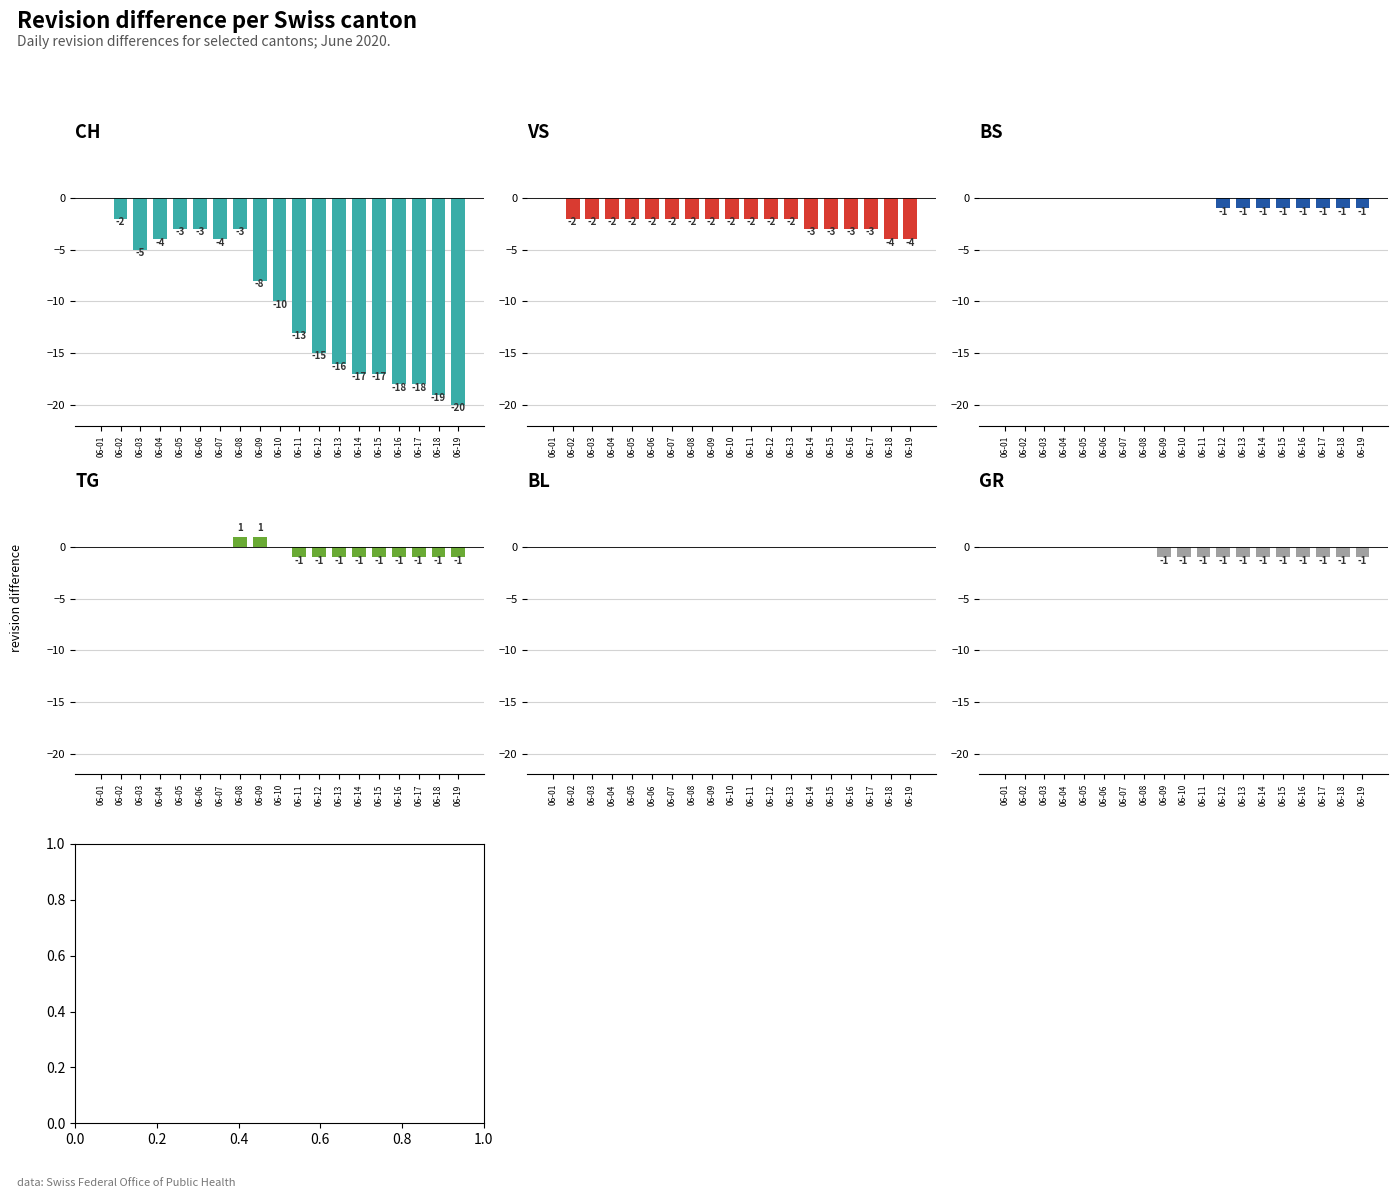

Reading left to right, extract all data points from this chart.

CH: 06-01=0	06-02=-2	06-03=-5	06-04=-4	06-05=-3	06-06=-3	06-07=-4	06-08=-3	06-09=-8	06-10=-10	06-11=-13	06-12=-15	06-13=-16	06-14=-17	06-15=-17	06-16=-18	06-17=-18	06-18=-19	06-19=-20
VS: 06-01=0	06-02=-2	06-03=-2	06-04=-2	06-05=-2	06-06=-2	06-07=-2	06-08=-2	06-09=-2	06-10=-2	06-11=-2	06-12=-2	06-13=-2	06-14=-3	06-15=-3	06-16=-3	06-17=-3	06-18=-4	06-19=-4
BS: 06-01=0	06-02=0	06-03=0	06-04=0	06-05=0	06-06=0	06-07=0	06-08=0	06-09=0	06-10=0	06-11=0	06-12=-1	06-13=-1	06-14=-1	06-15=-1	06-16=-1	06-17=-1	06-18=-1	06-19=-1
TG: 06-01=0	06-02=0	06-03=0	06-04=0	06-05=0	06-06=0	06-07=0	06-08=1	06-09=1	06-10=0	06-11=-1	06-12=-1	06-13=-1	06-14=-1	06-15=-1	06-16=-1	06-17=-1	06-18=-1	06-19=-1
BL: 06-01=0	06-02=0	06-03=0	06-04=0	06-05=0	06-06=0	06-07=0	06-08=0	06-09=0	06-10=0	06-11=0	06-12=0	06-13=0	06-14=0	06-15=0	06-16=0	06-17=0	06-18=0	06-19=0
GR: 06-01=0	06-02=0	06-03=0	06-04=0	06-05=0	06-06=0	06-07=0	06-08=0	06-09=-1	06-10=-1	06-11=-1	06-12=-1	06-13=-1	06-14=-1	06-15=-1	06-16=-1	06-17=-1	06-18=-1	06-19=-1